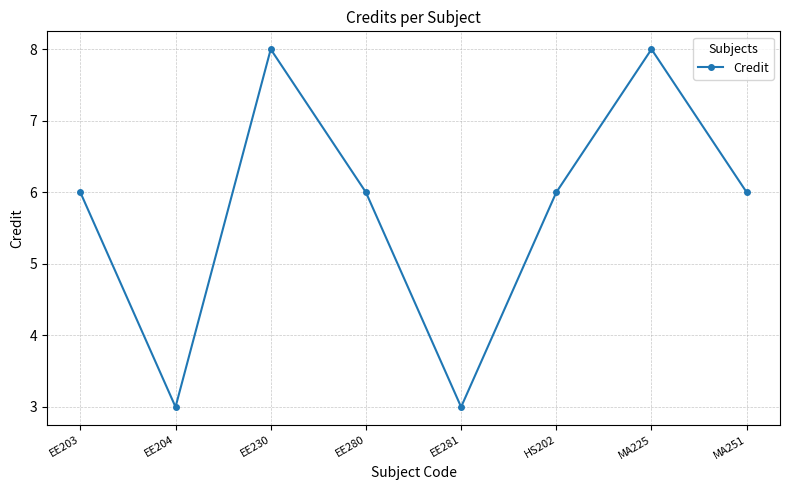

What is the greatest value displayed?

8